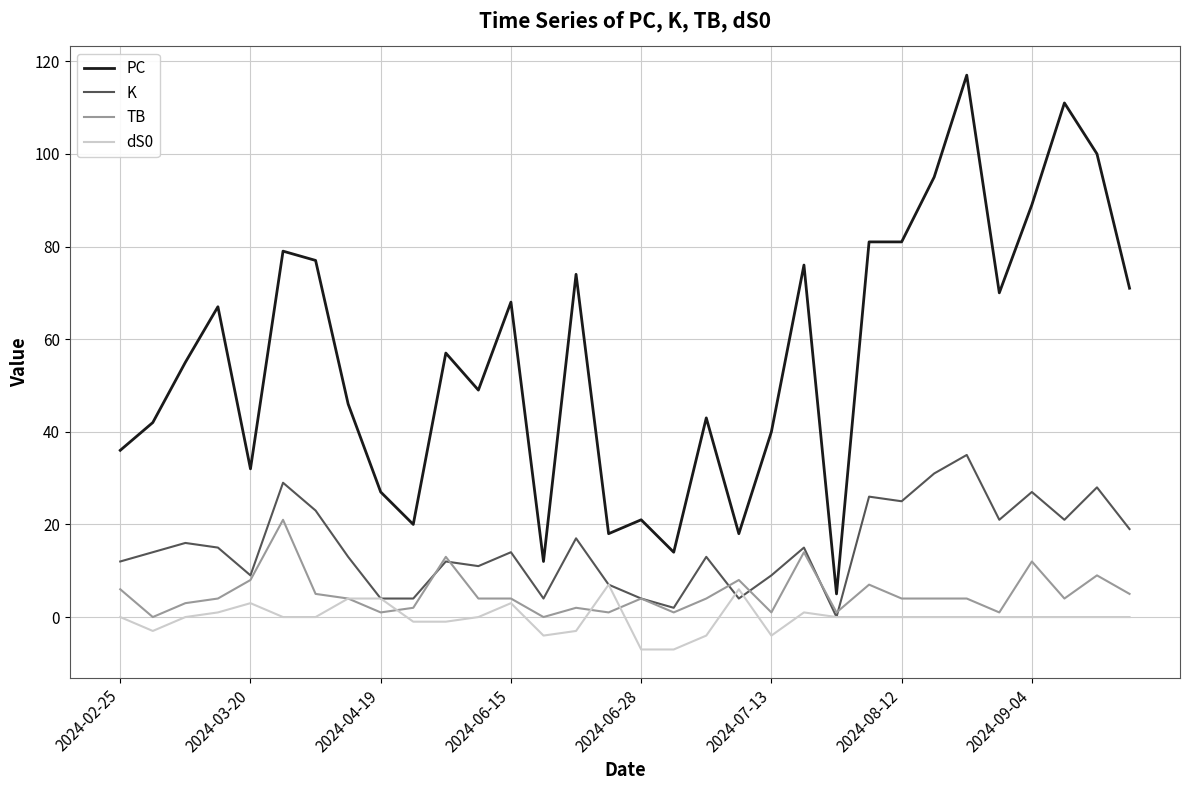

True or false: PC and dS0 intersect in this chart.

False